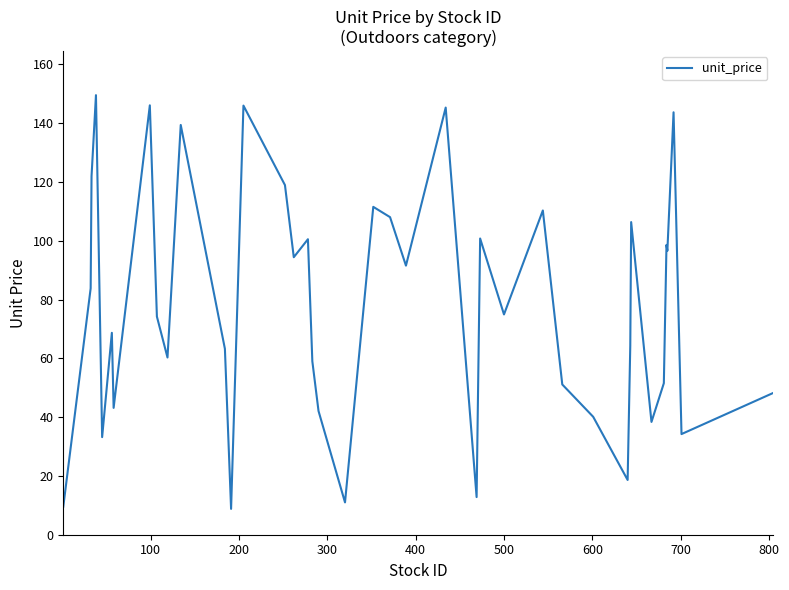

What is the minimum value shown in the chart?

8.8